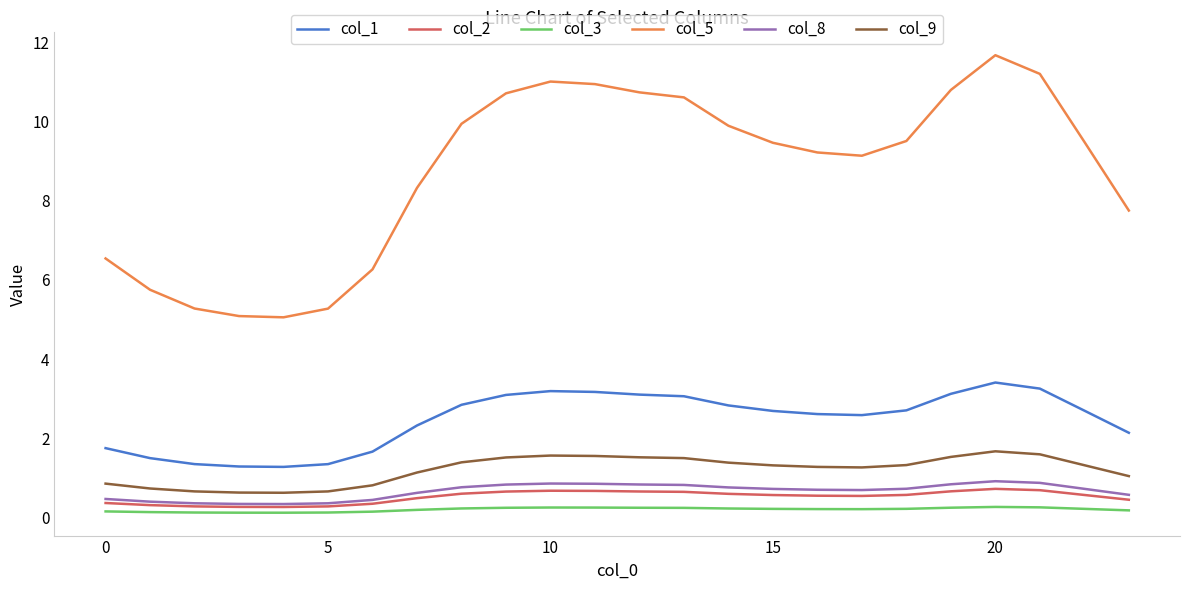

Which series has the widest spread of values?

col_5